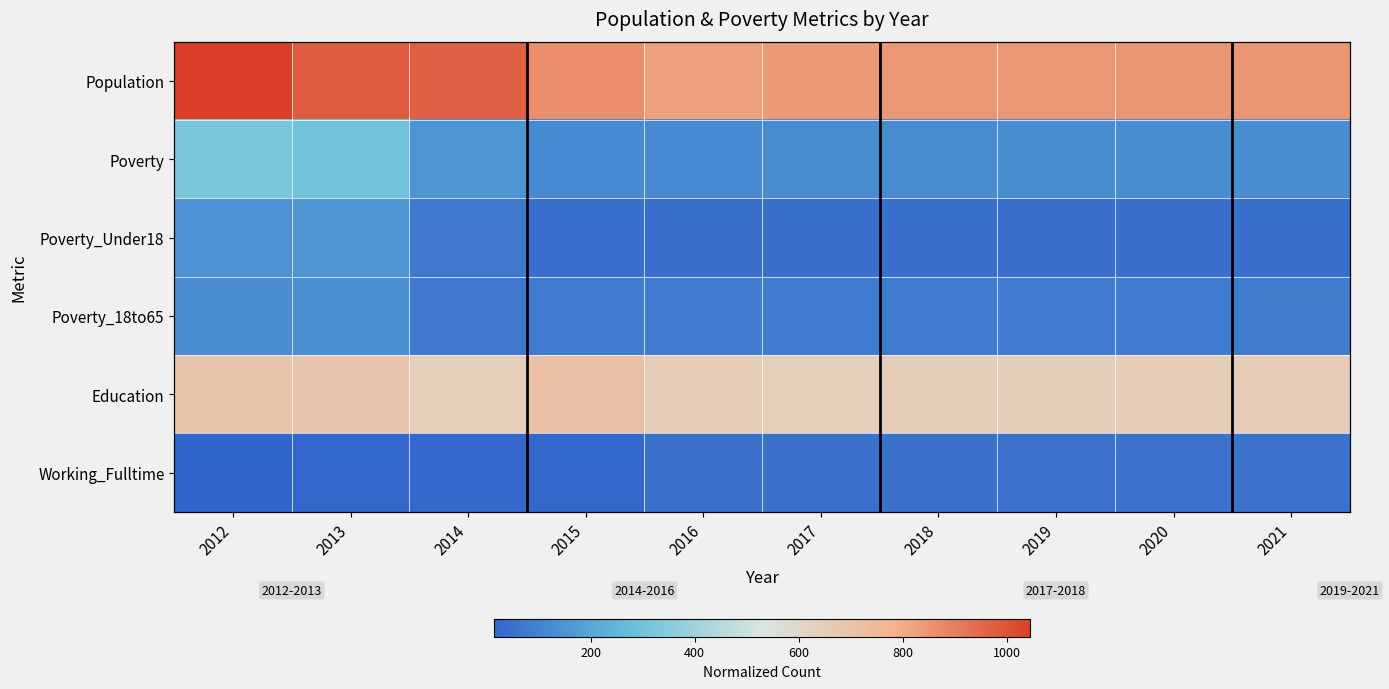

What is the difference between the Education values at 2012 and 2016?

37